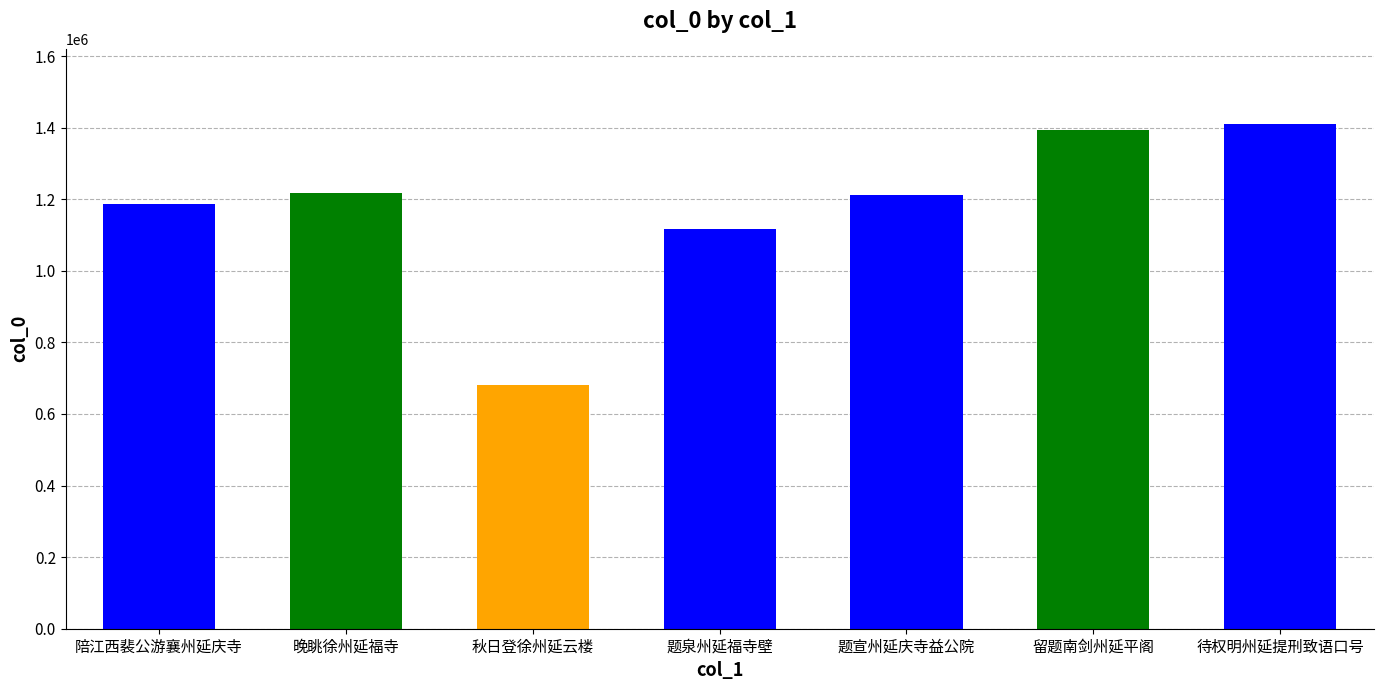

Approximately how many times larger is the value at 待权明州延提刑致语口号 compared to 题宣州延庆寺益公院?

1.2